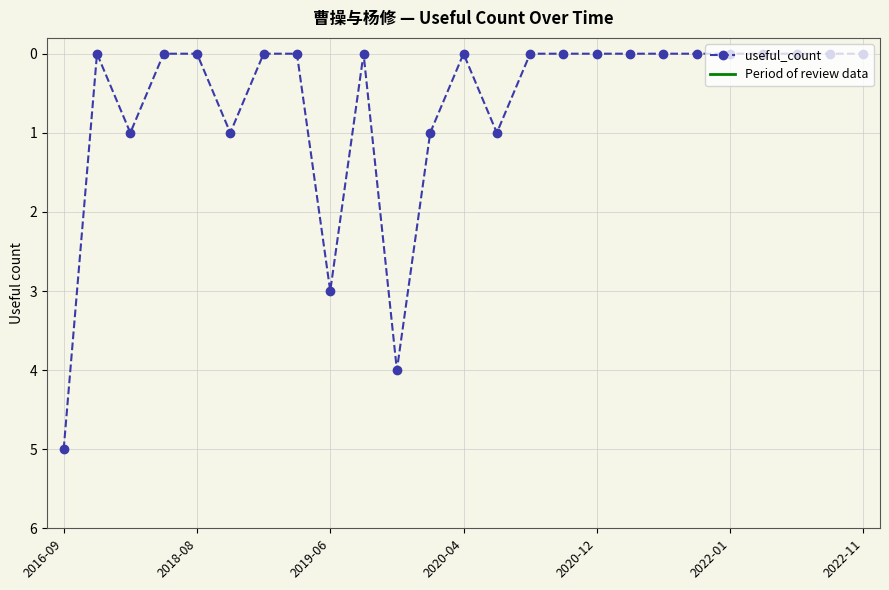

How many data points does each series have?

25